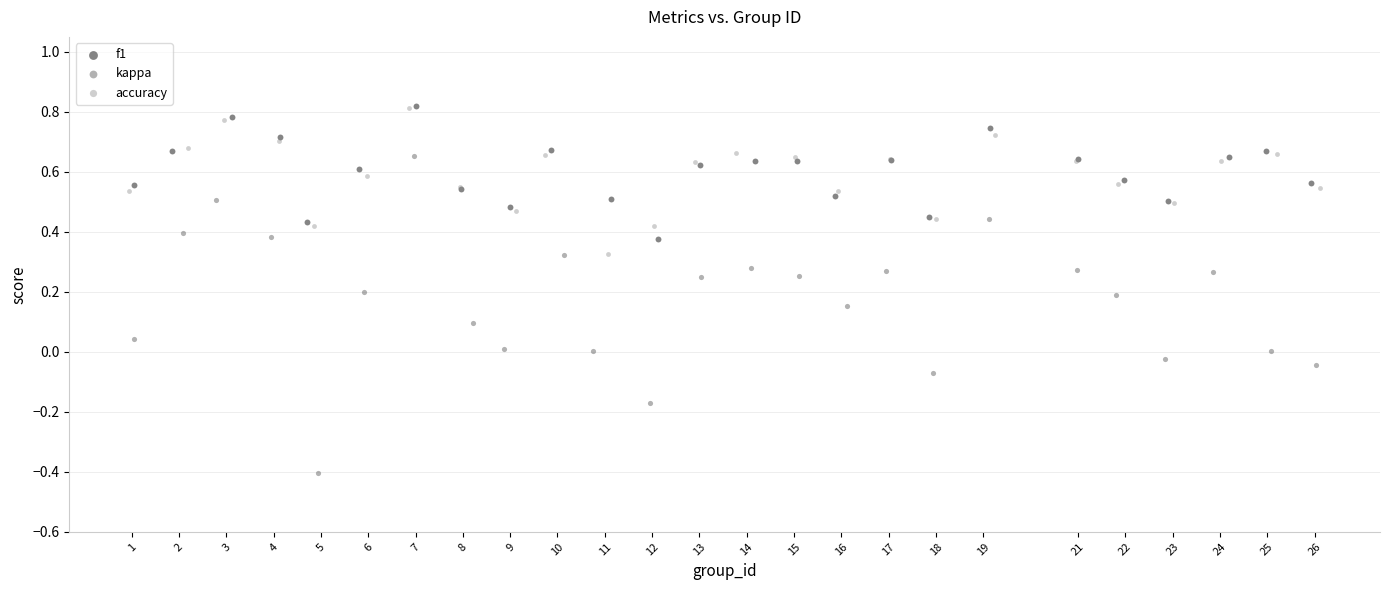

Which series contains the lowest Y value?

kappa